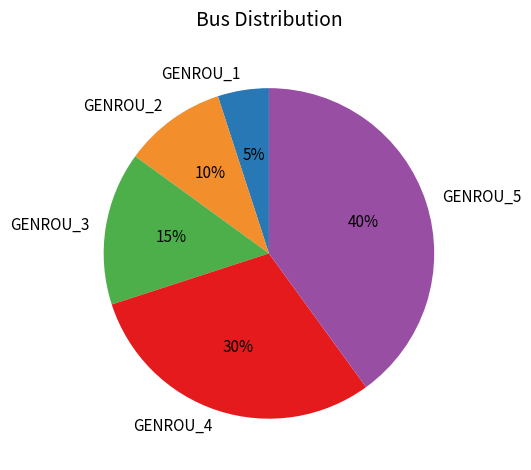

What is the largest slice in the pie chart?

GENROU_5